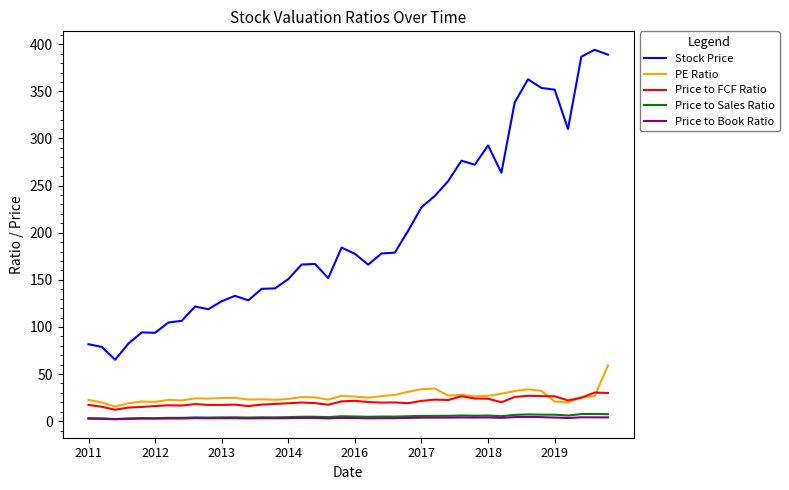

True or false: Price to FCF Ratio and Price to Sales Ratio cross at least once.

False